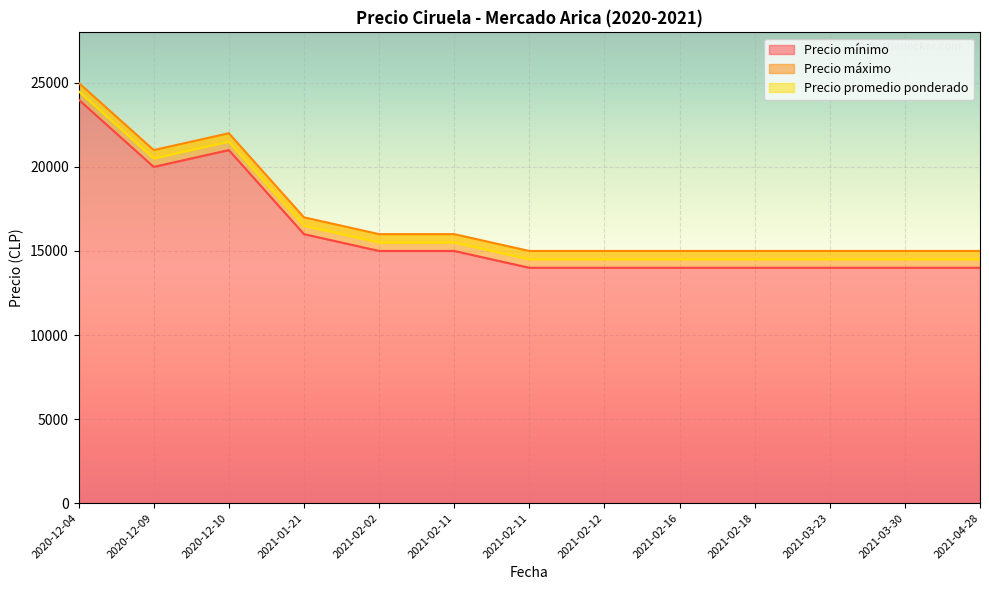

True or false: Precio promedio ponderado and Precio mínimo intersect in this chart.

False